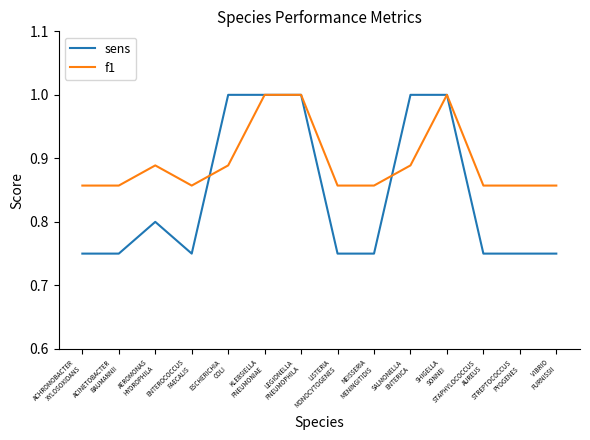

What is the sum of the sens values at NEISSERIA
MENINGITIDIS and STAPHYLOCOCCUS
AUREUS?

1.5